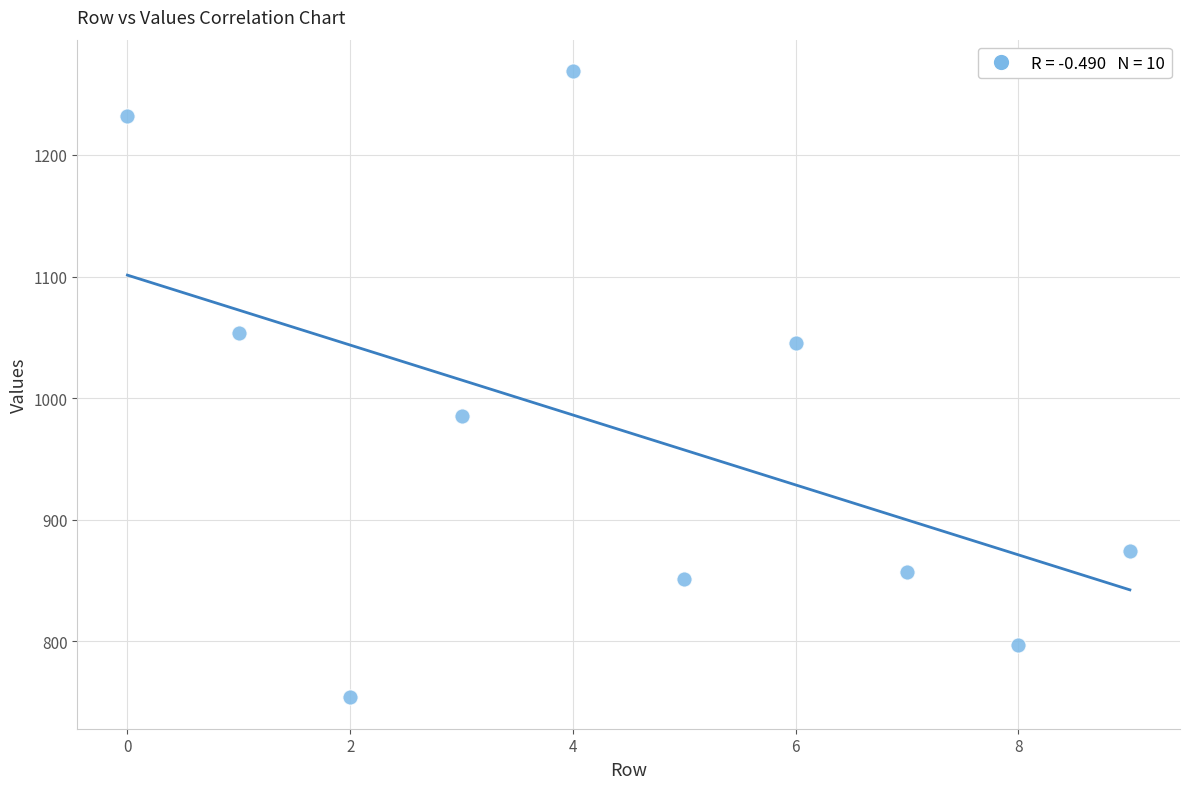

What Y value in the scatter plot is closest to 1011?

985